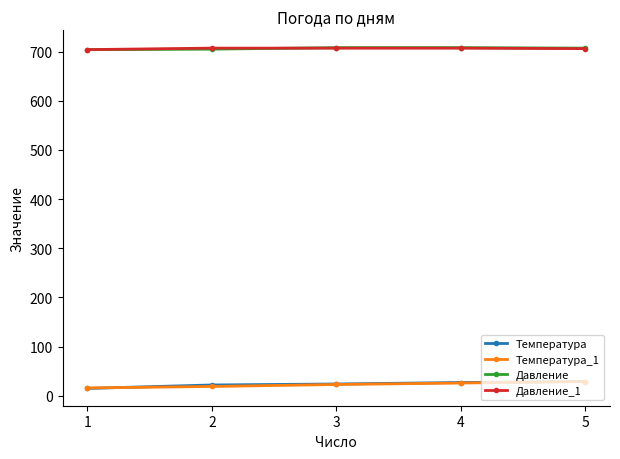

Count the number of categories in the chart.

5